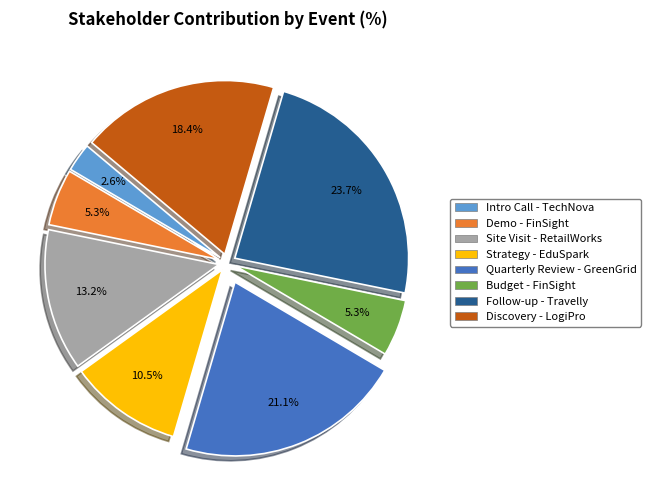

What percentage is the Discovery - LogiPro slice, to the nearest percent?

18%